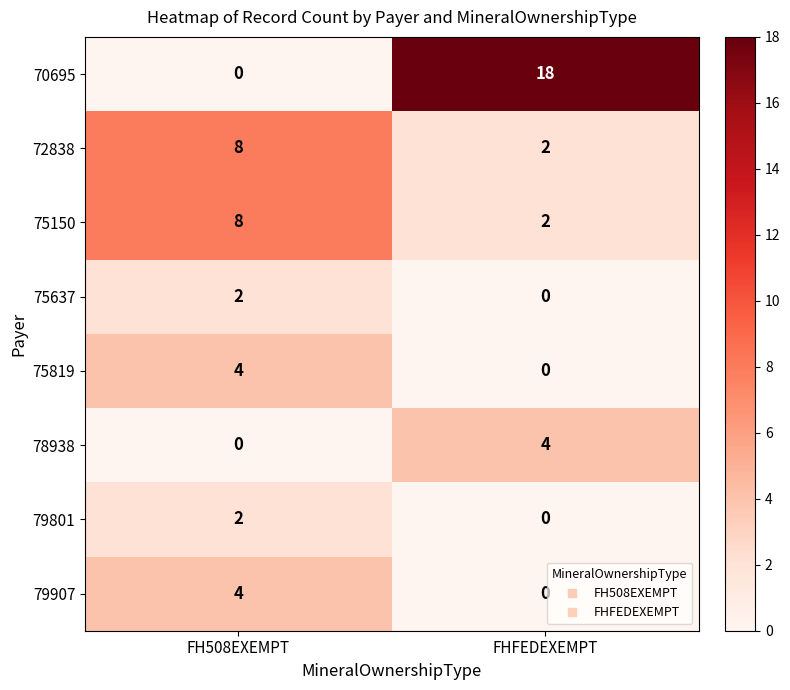

List the labels in order of 79801 value, largest first.

FH508EXEMPT, FHFEDEXEMPT